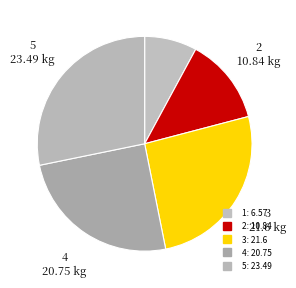

To the nearest percent, what percentage of the pie is 2?

13%